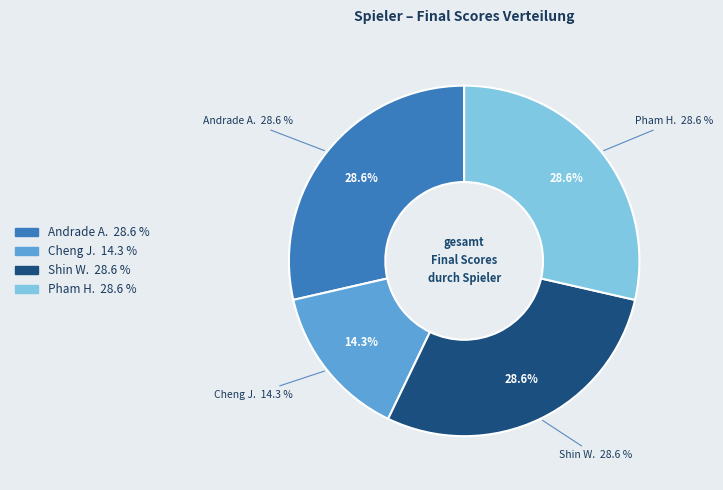

True or false: Pham H. accounts for 29% of the total.

True